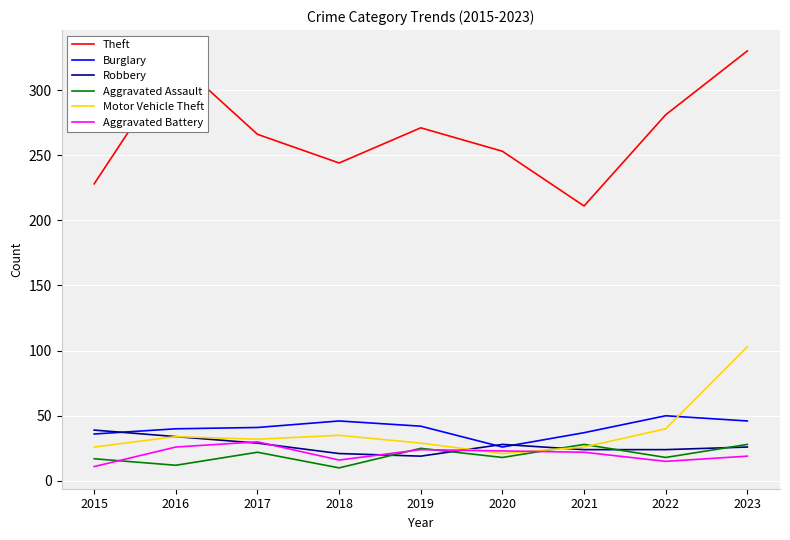

True or false: Robbery has a value of 28 at 2020.

True